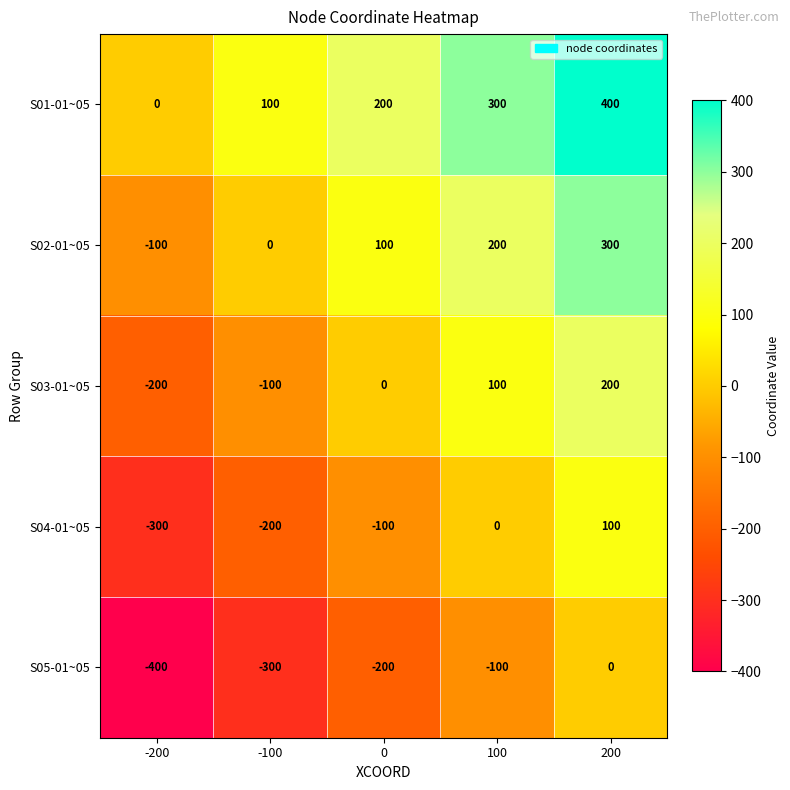

Reading right to left, list all the values displayed in this chart.

S01-01~05: 200=400	100=300	0=200	-100=100	-200=0
S02-01~05: 200=300	100=200	0=100	-100=0	-200=-100
S03-01~05: 200=200	100=100	0=0	-100=-100	-200=-200
S04-01~05: 200=100	100=0	0=-100	-100=-200	-200=-300
S05-01~05: 200=0	100=-100	0=-200	-100=-300	-200=-400